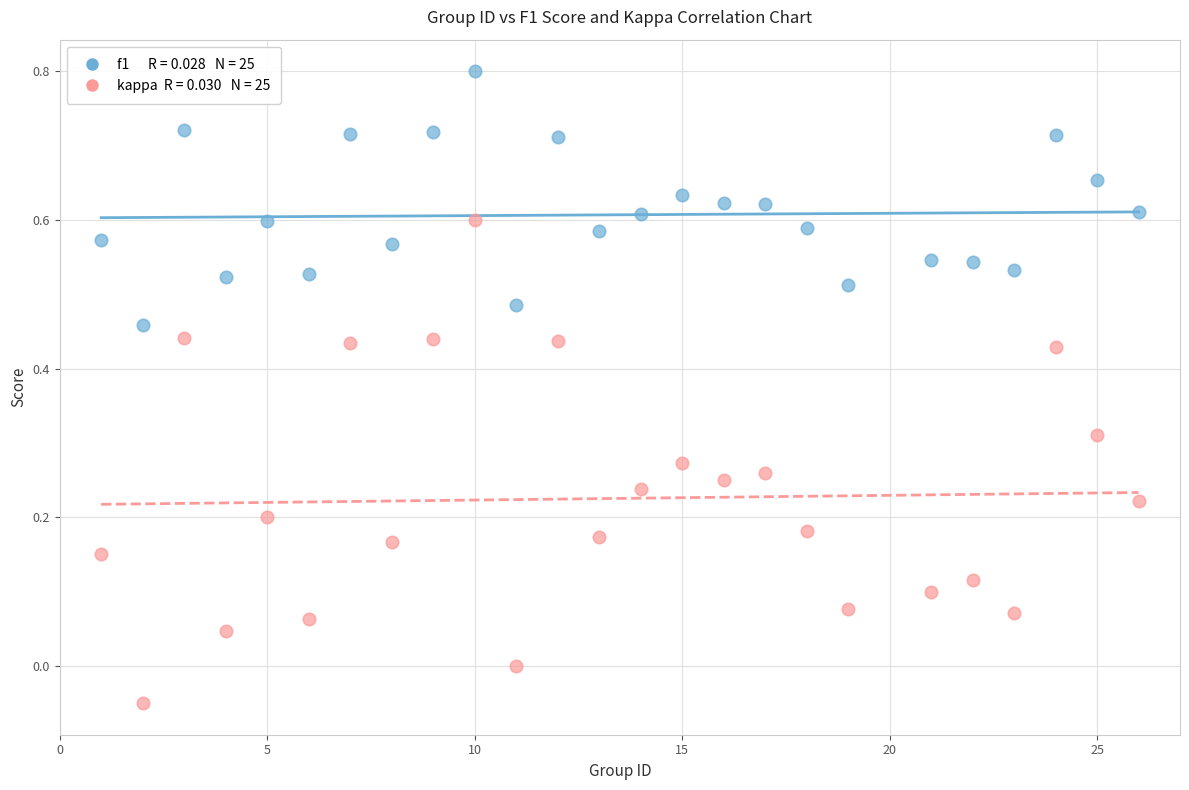

Across all data points, what is the range of X values (max minus min)?

25.0